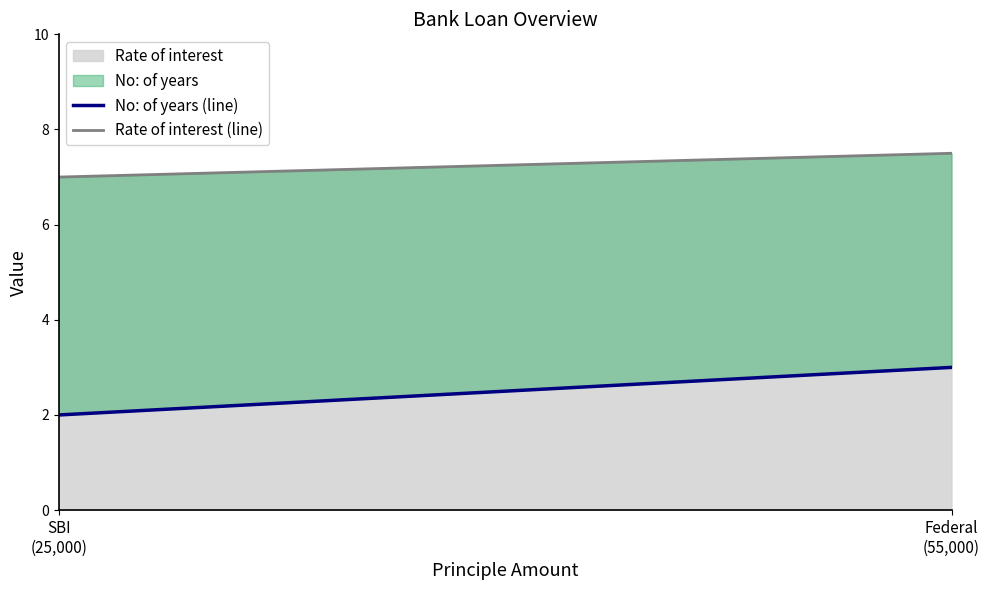

At which category is the sum across all series the highest?

55000